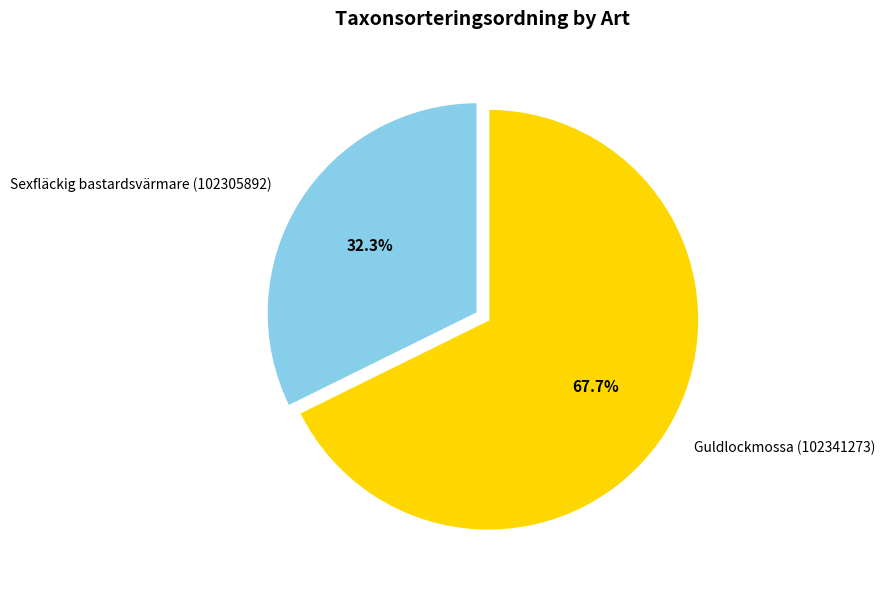

To the nearest percent, what is the difference between the Guldlockmossa (102341273) and Sexfläckig bastardsvärmare (102305892) slice percentages?

35%